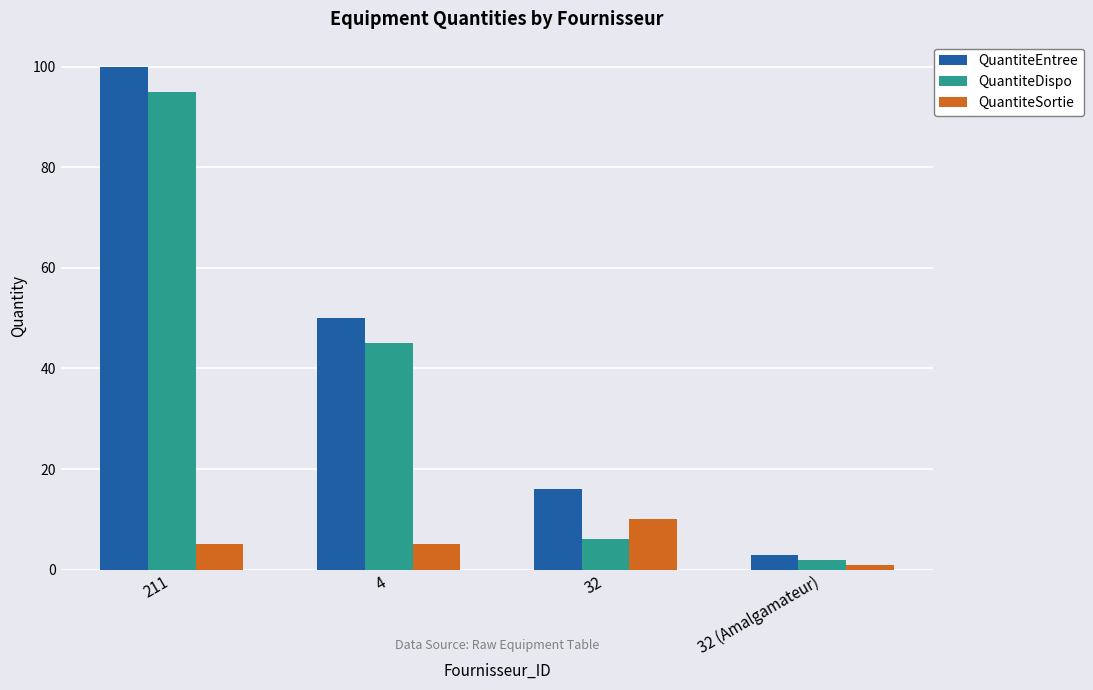

What value does the QuantiteDispo series have at 32?

6